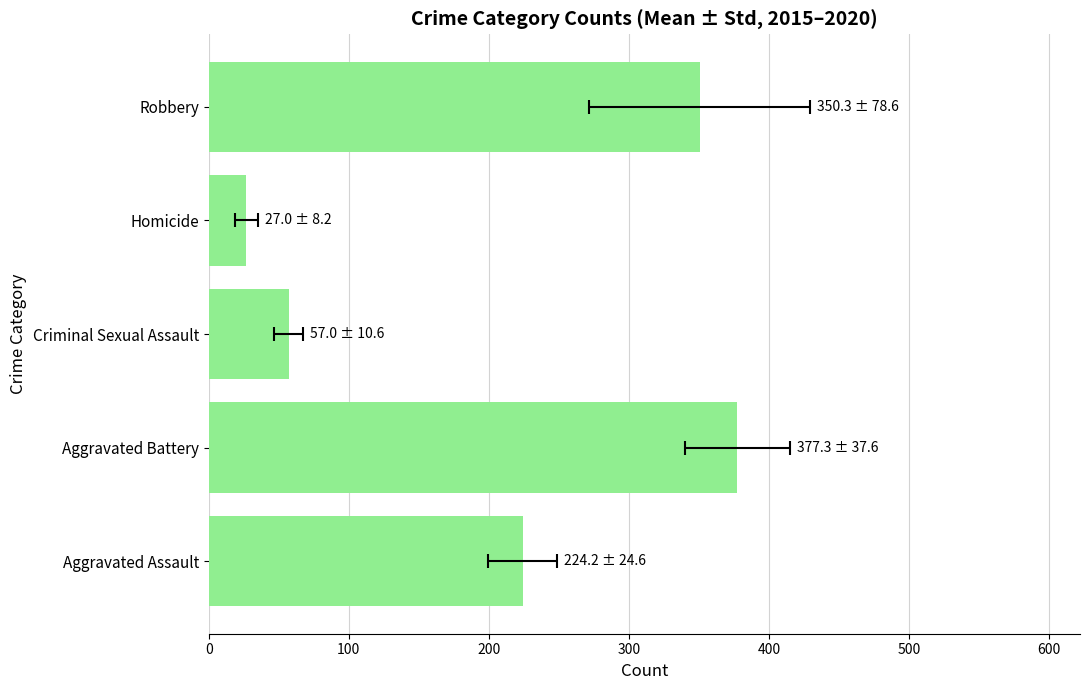

Reading left to right, transcribe all the data shown in this chart.

224.2	377.3	57.0	27.0	350.3